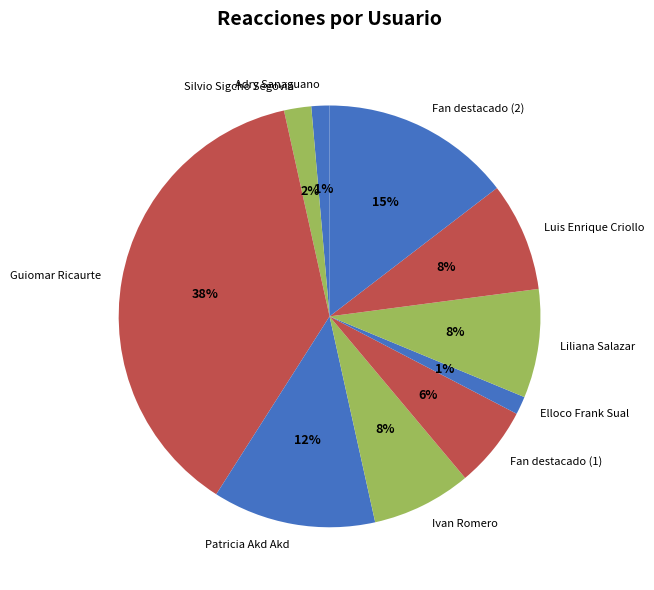

The Fan destacado (1) slice represents 6% of the pie. True or false?

True